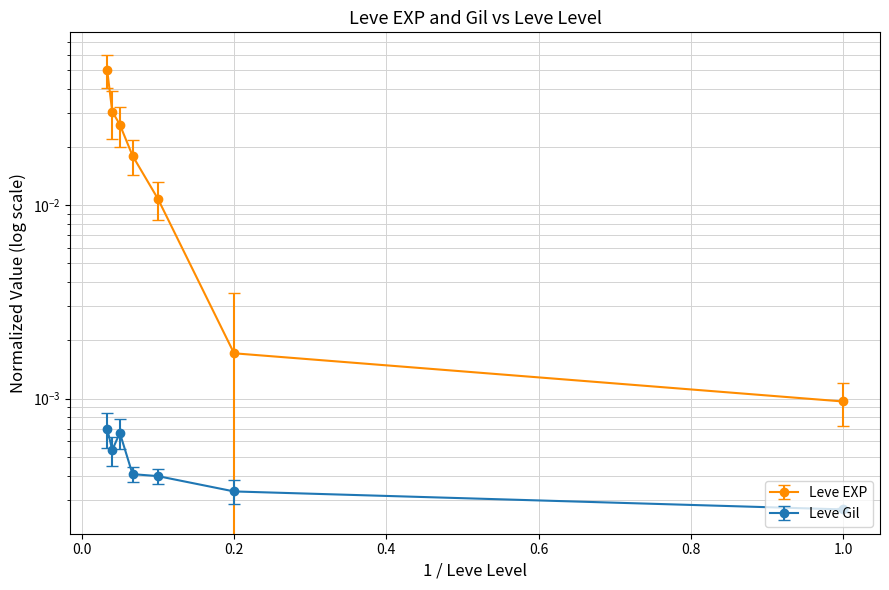

At how many categories does at least one series exceed 0?

7